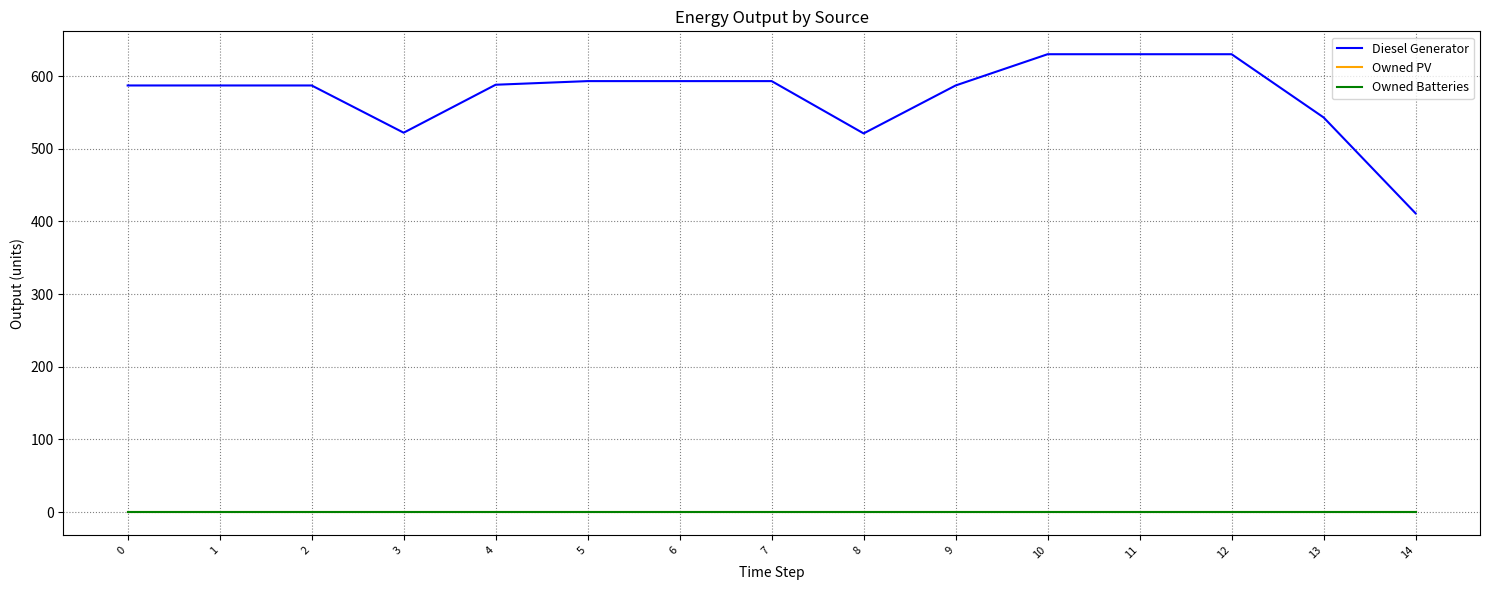

Which series changed the most between 2 and 7?

Diesel Generator